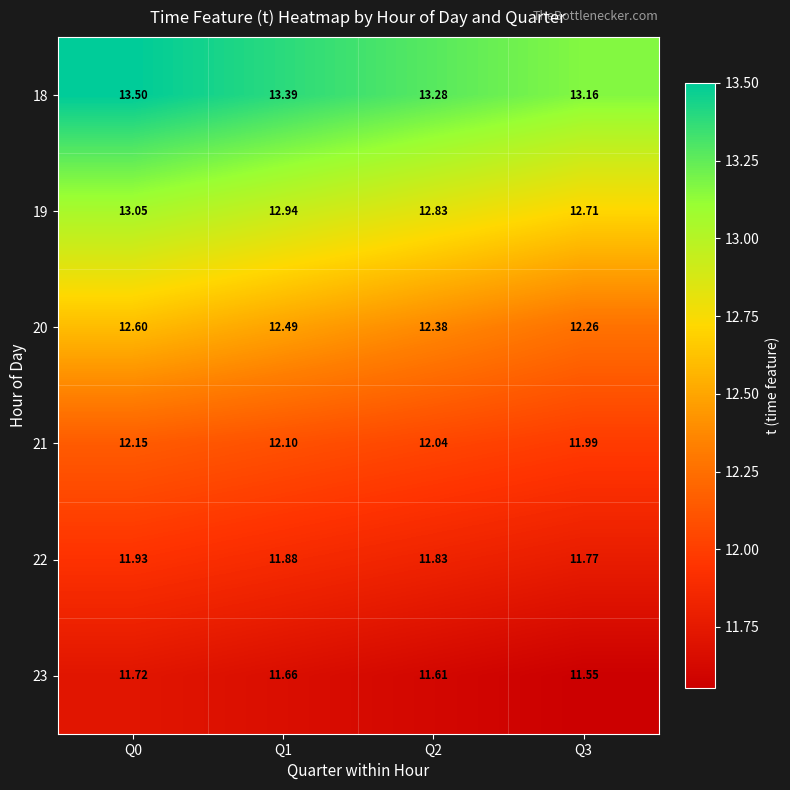

Is the value of 22 at Q2 greater than the value of 20 at Q2?

No